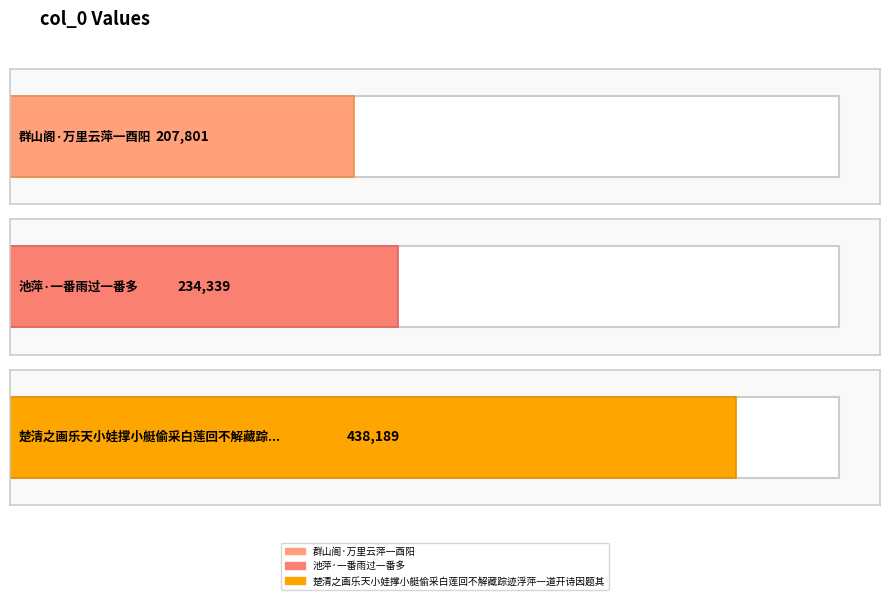

How many values are between 207801 and 438189?

3